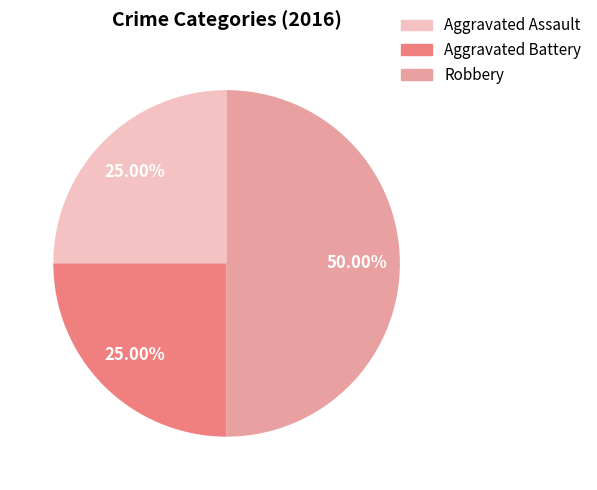

Is Aggravated Assault the majority of the pie?

No